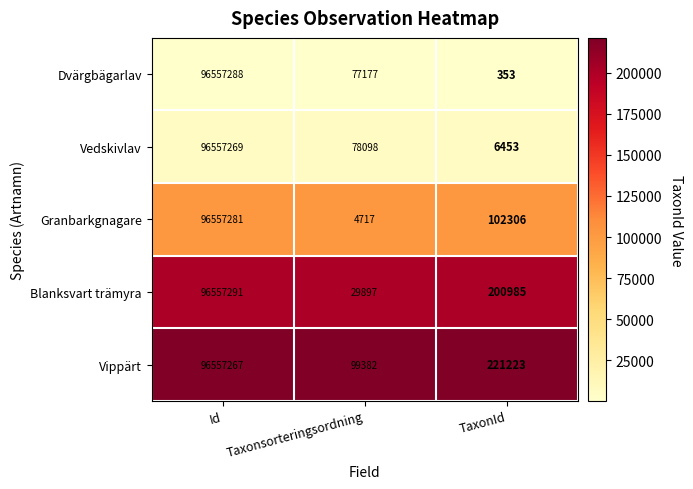

At which label does Blanksvart trämyra first exceed 200985?

Id